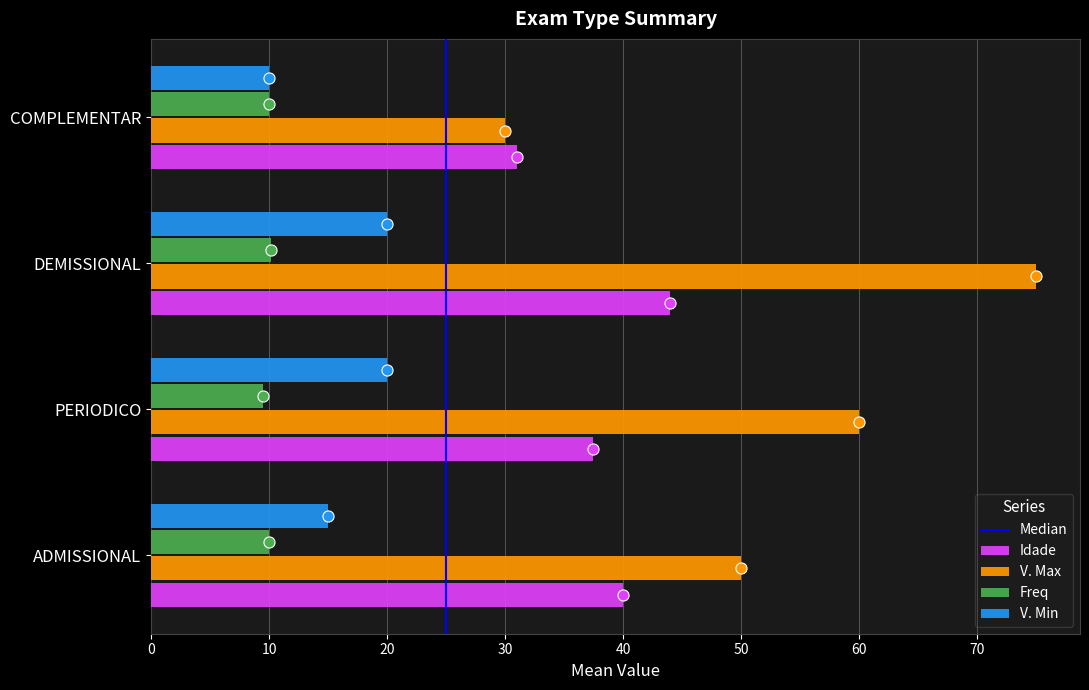

How many categories are shown in the chart?

4